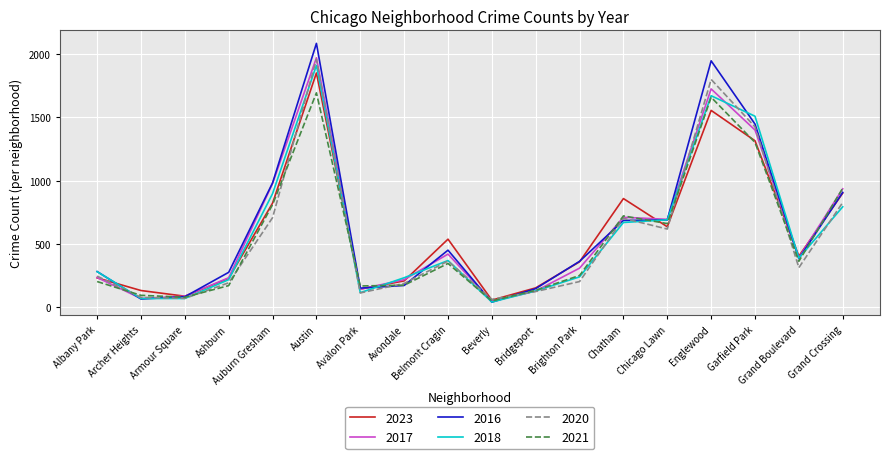

Is the value of 2023 at Albany Park greater than the value of 2016 at Albany Park?

No